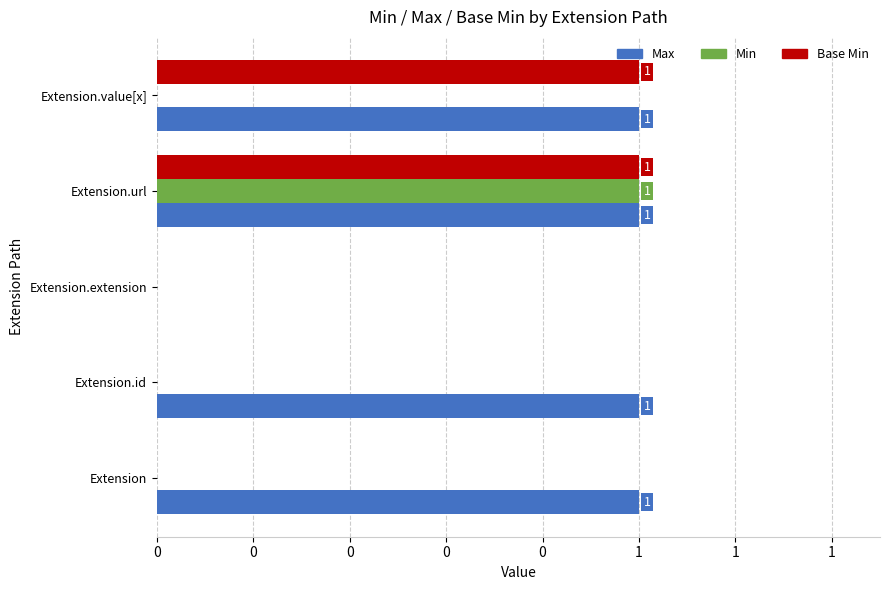

What are all the series names shown in the legend?

Max, Min, Base Min